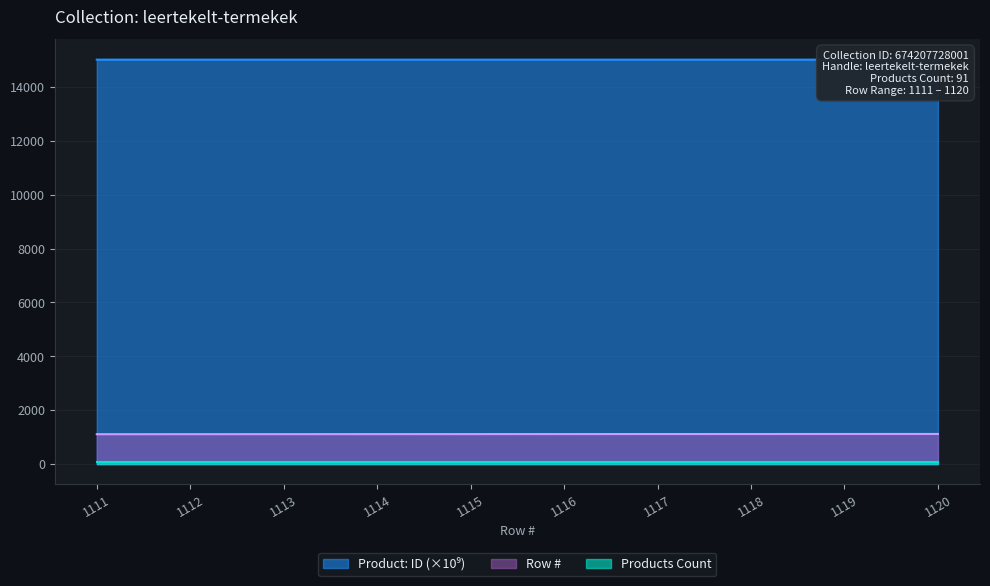

What is the value of the Product: ID point at the 4th from the left?

15009.9